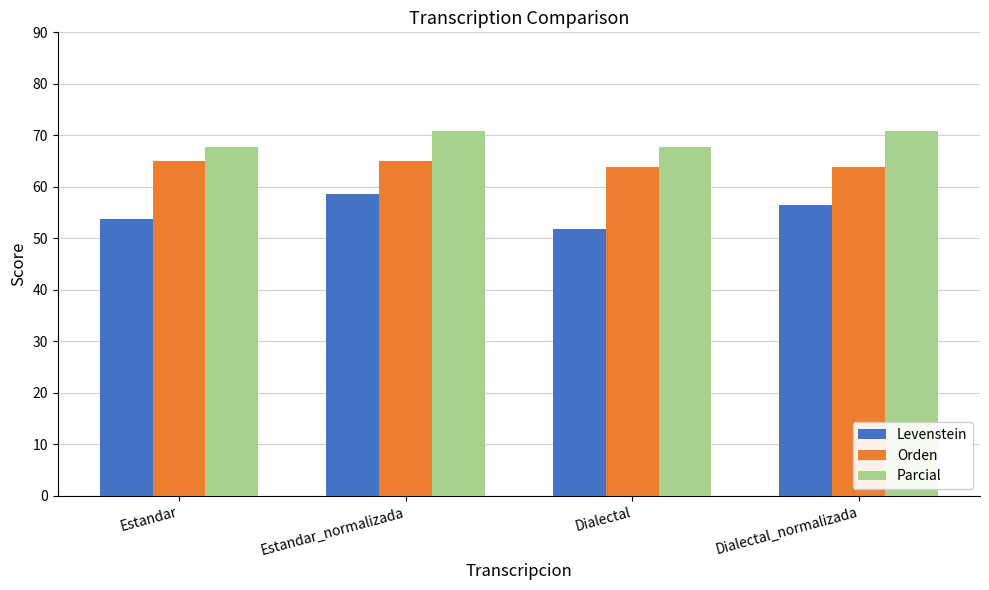

What are all the series names shown in the legend?

Levenstein, Orden, Parcial